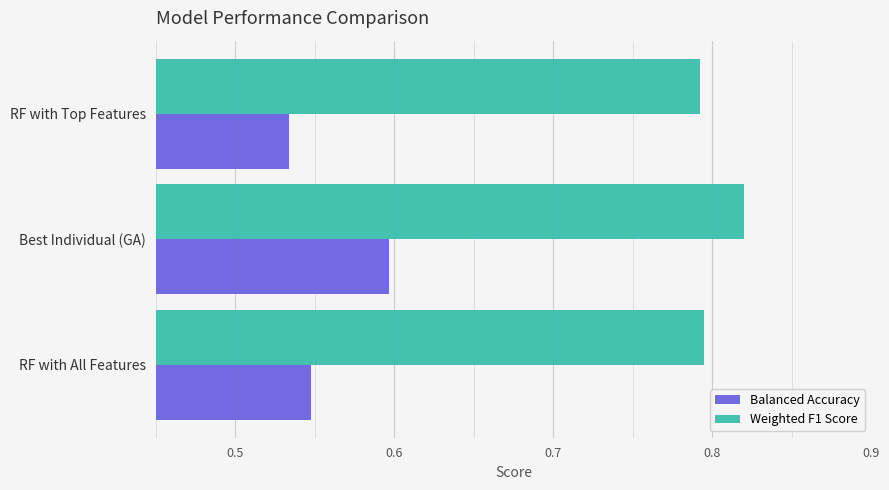

The value of Weighted F1 Score at RF with All Features is 0.4. True or false?

False